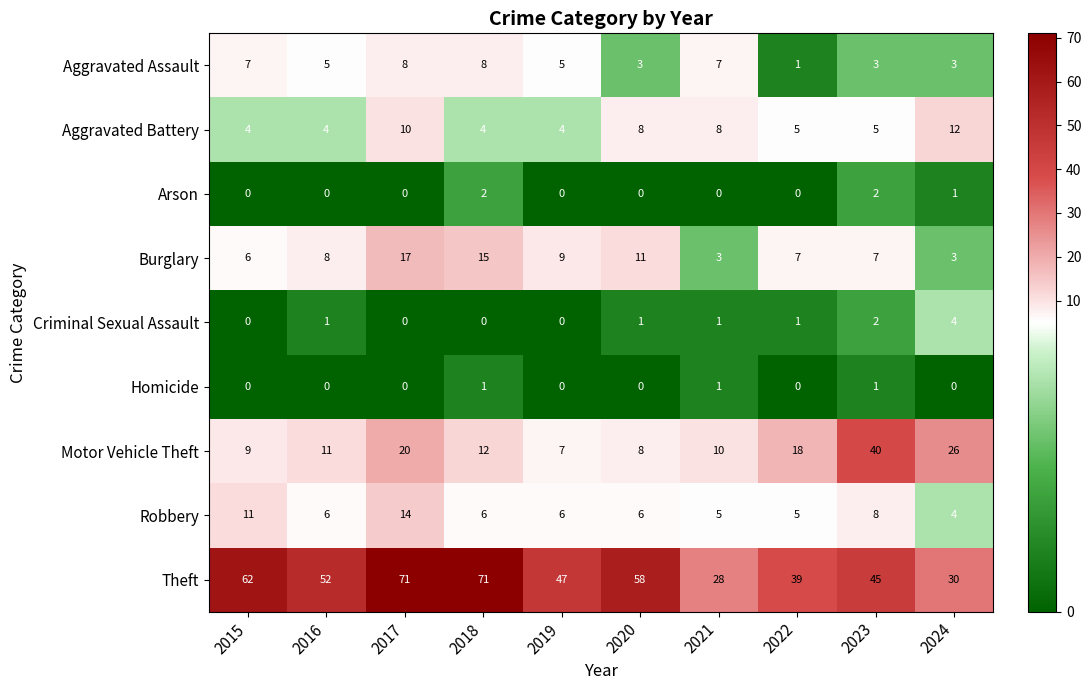

Which series has the largest total across all categories?

Theft